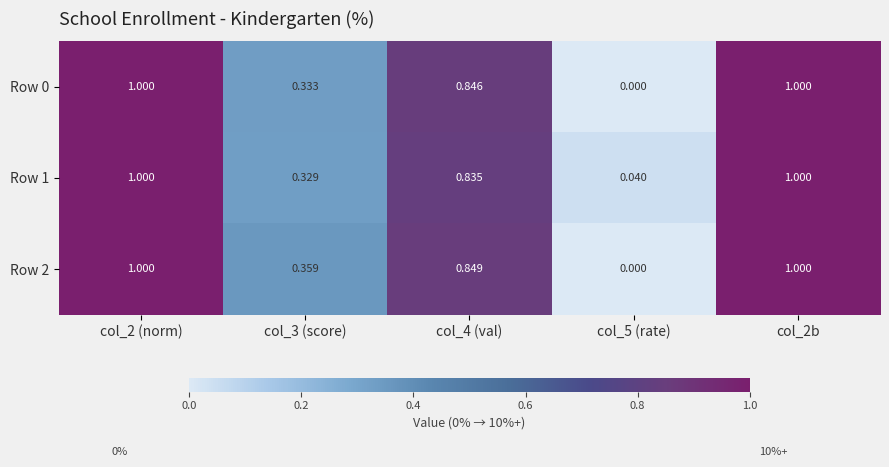

Is the value of Row 0 at col_2b greater than the value of Row 2 at col_4 (val)?

Yes